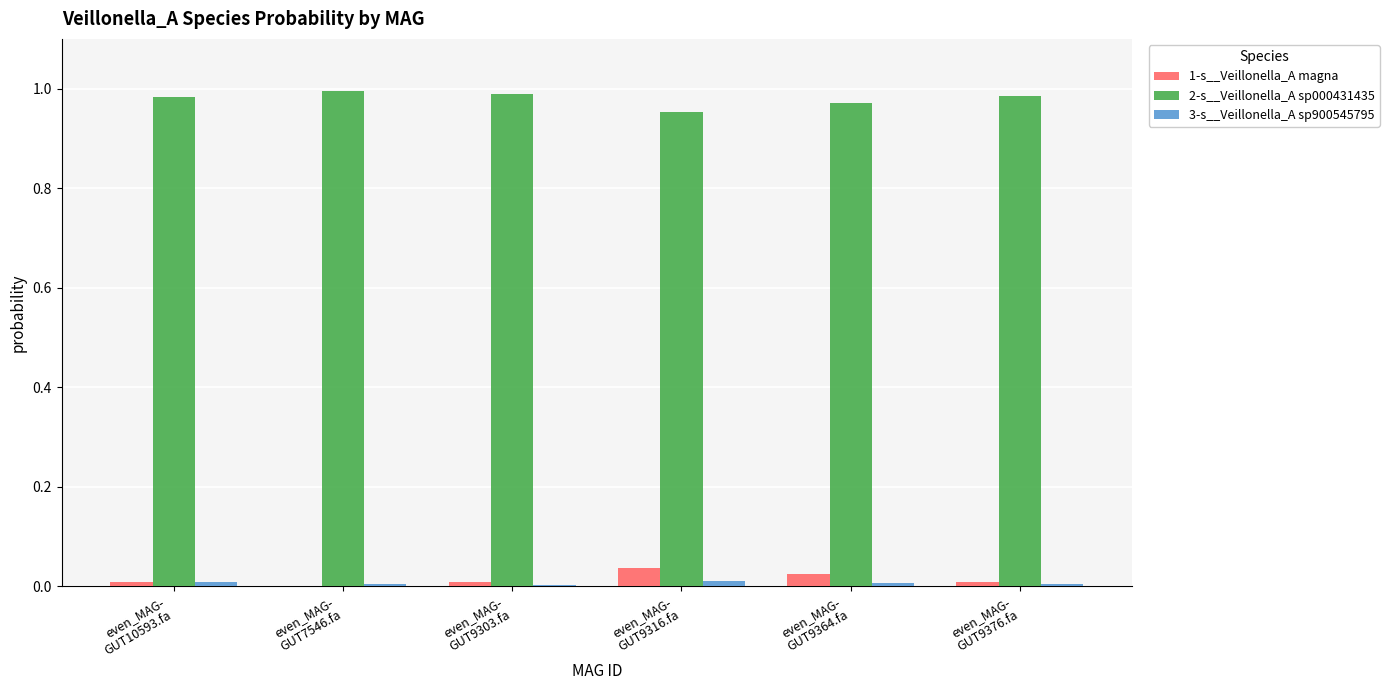

Which category has the highest value across all series?

even_MAG-
GUT7546.fa